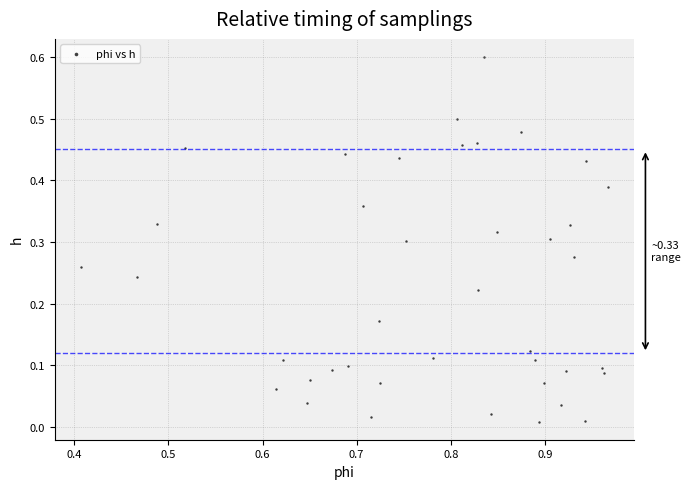

What is the range of X values (max minus min)?

0.6